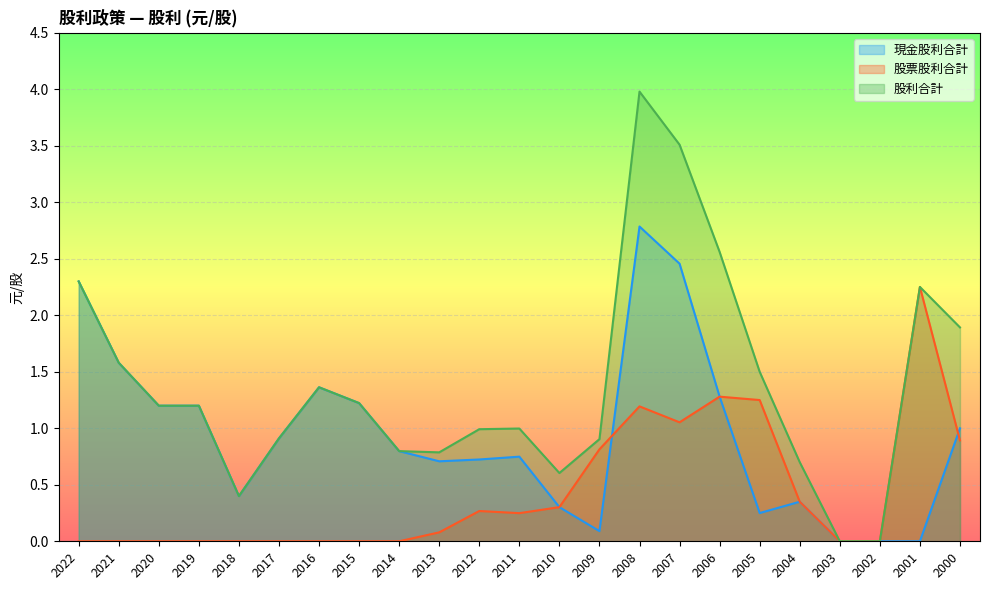

The 現金股利合計 series shows 0.2 at 2017. True or false?

False